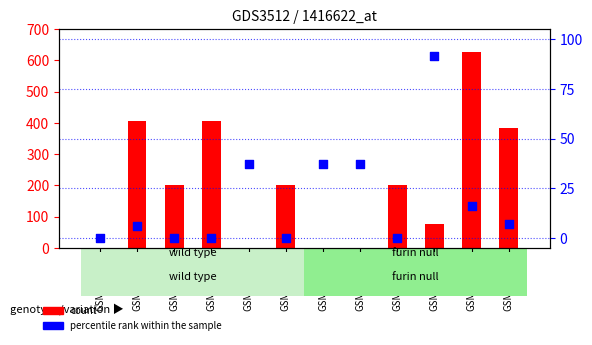

What are all the series names shown in the legend?

count, percentile rank within the sample